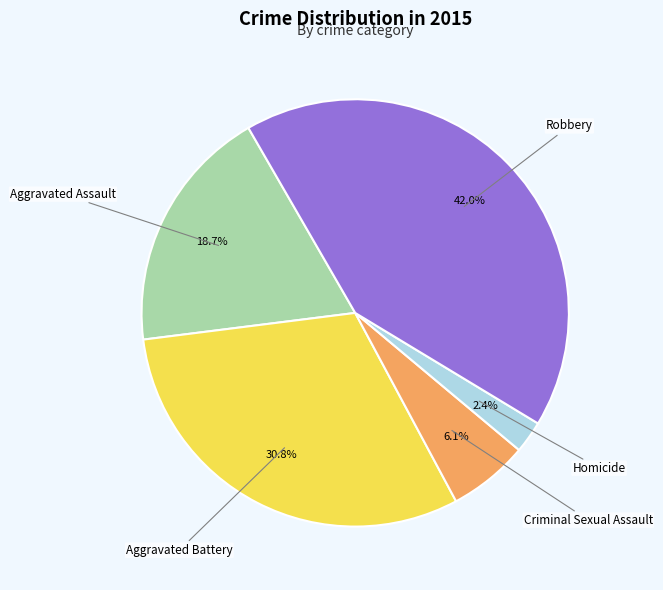

Approximately how many times larger is the value at Robbery compared to Aggravated Battery?

1.4